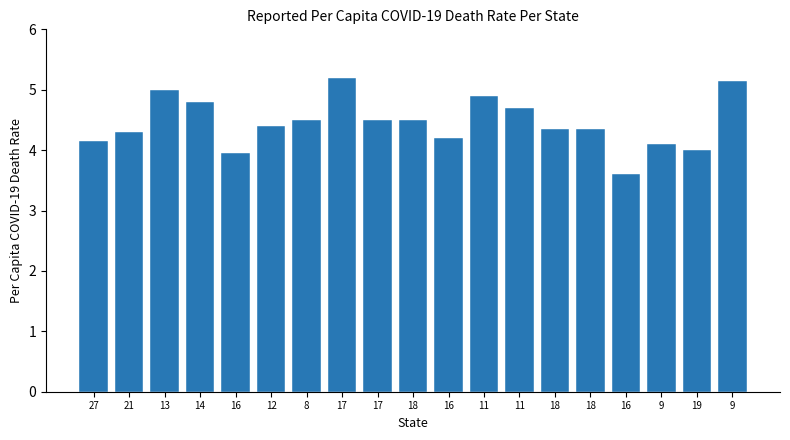

Does the chart contain any negative values?

No